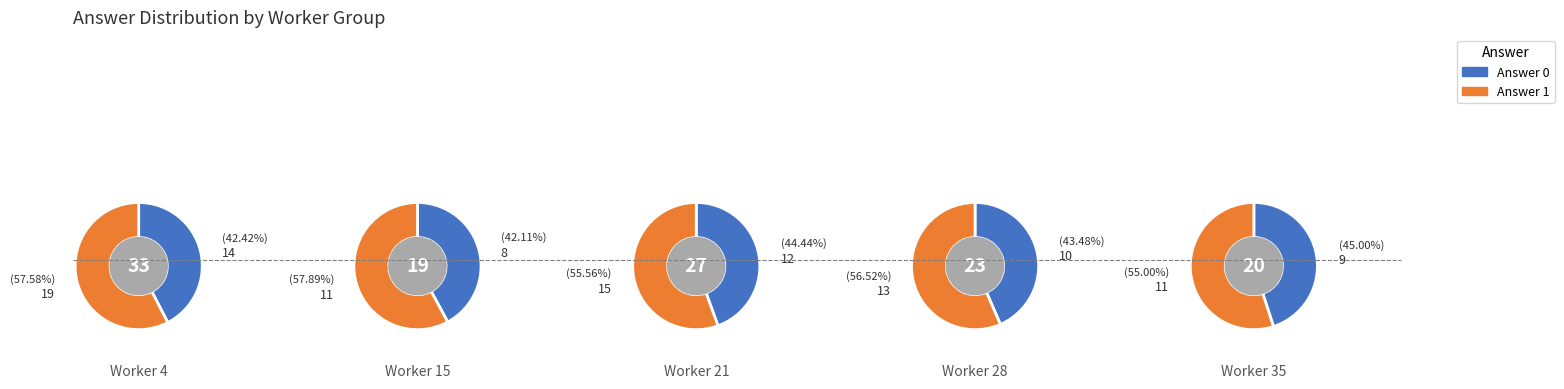

Count the number of slices in the pie.

5